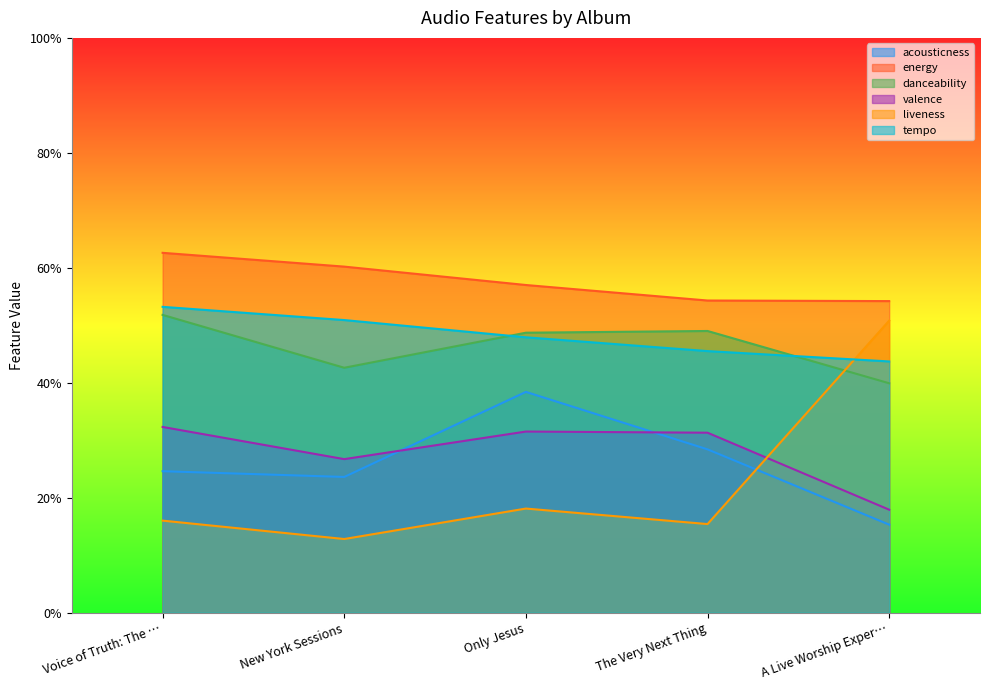

Does the chart display data point markers on the line(s)?

No